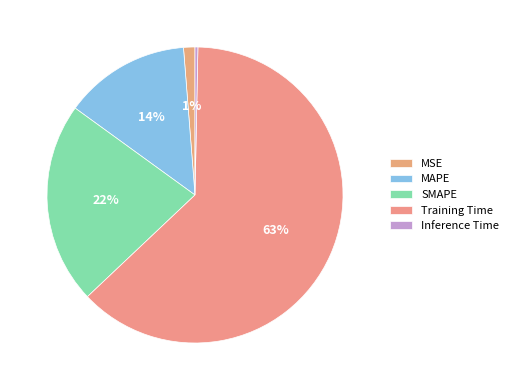

Which category accounts for the majority?

Training Time